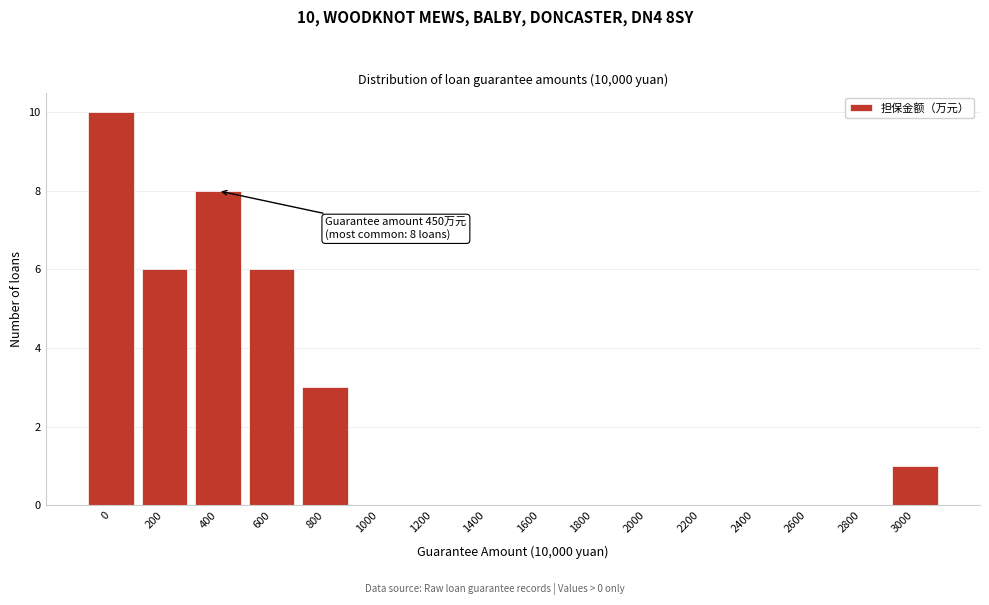

Reading left to right, list all the values displayed in this chart.

0=10	200=6	400=8	600=6	800=3	1000=0	1200=0	1400=0	1600=0	1800=0	2000=0	2200=0	2400=0	2600=0	2800=0	3000=1